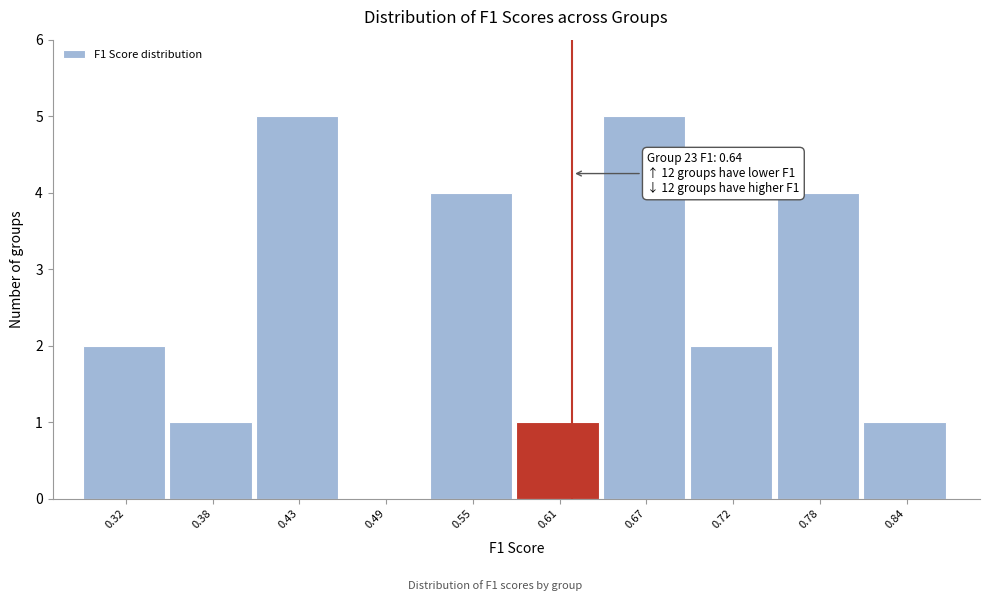

Reading right to left, what are all the values shown in this chart?

0.84=1	0.78=4	0.72=2	0.67=5	0.61=1	0.55=4	0.49=0	0.43=5	0.38=1	0.32=2